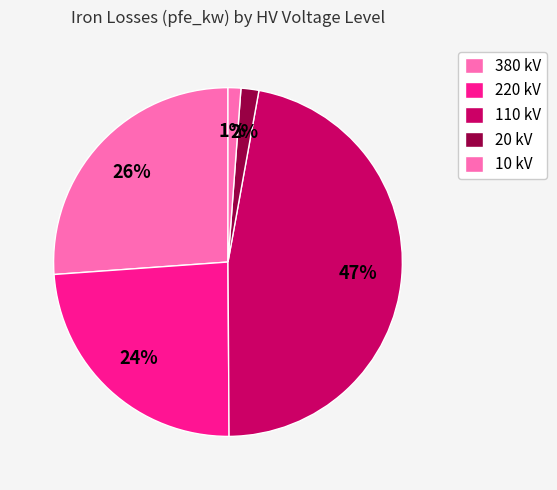

How many slices are in this pie chart?

5